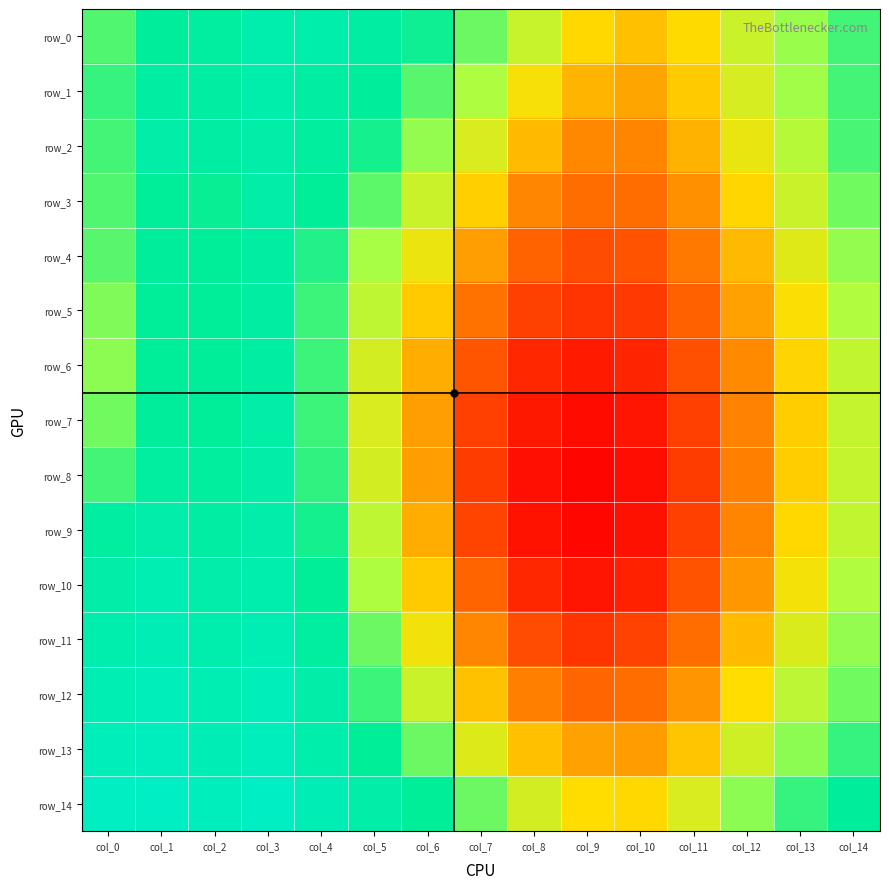

Reading left to right, list all the values displayed in this chart.

row_0: 1.0	1.0	1.0	1.0	1.0	1.0	1.0	1.0	0.9	0.9	0.9	0.9	0.9	0.9	1.0
row_1: 1.0	1.0	1.0	1.0	1.0	1.0	1.0	0.9	0.9	0.9	0.9	0.9	0.9	0.9	1.0
row_2: 1.0	1.0	1.0	1.0	1.0	1.0	0.9	0.9	0.9	0.9	0.9	0.9	0.9	0.9	1.0
row_3: 1.0	1.0	1.0	1.0	1.0	1.0	0.9	0.9	0.9	0.9	0.9	0.9	0.9	0.9	1.0
row_4: 1.0	1.0	1.0	1.0	1.0	0.9	0.9	0.9	0.9	0.9	0.9	0.9	0.9	0.9	0.9
row_5: 0.9	1.0	1.0	1.0	1.0	0.9	0.9	0.9	0.9	0.9	0.9	0.9	0.9	0.9	0.9
row_6: 0.9	1.0	1.0	1.0	1.0	0.9	0.9	0.9	0.9	0.8	0.9	0.9	0.9	0.9	0.9
row_7: 1.0	1.0	1.0	1.0	1.0	0.9	0.9	0.9	0.8	0.8	0.8	0.9	0.9	0.9	0.9
row_8: 1.0	1.0	1.0	1.0	1.0	0.9	0.9	0.9	0.8	0.8	0.8	0.9	0.9	0.9	0.9
row_9: 1.0	1.0	1.0	1.0	1.0	0.9	0.9	0.9	0.8	0.8	0.8	0.9	0.9	0.9	0.9
row_10: 1.0	1.0	1.0	1.0	1.0	0.9	0.9	0.9	0.9	0.8	0.8	0.9	0.9	0.9	0.9
row_11: 1.0	1.0	1.0	1.0	1.0	1.0	0.9	0.9	0.9	0.9	0.9	0.9	0.9	0.9	0.9
row_12: 1.0	1.0	1.0	1.0	1.0	1.0	0.9	0.9	0.9	0.9	0.9	0.9	0.9	0.9	1.0
row_13: 1.0	1.0	1.0	1.0	1.0	1.0	1.0	0.9	0.9	0.9	0.9	0.9	0.9	0.9	1.0
row_14: 1.0	1.0	1.0	1.0	1.0	1.0	1.0	1.0	0.9	0.9	0.9	0.9	0.9	1.0	1.0